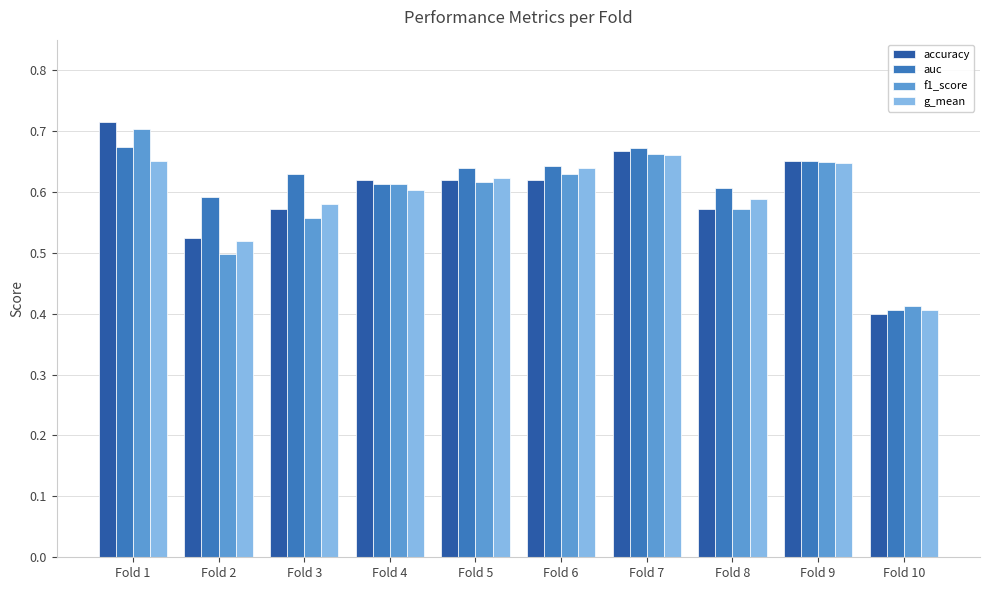

Which series has the largest range (max minus min)?

accuracy